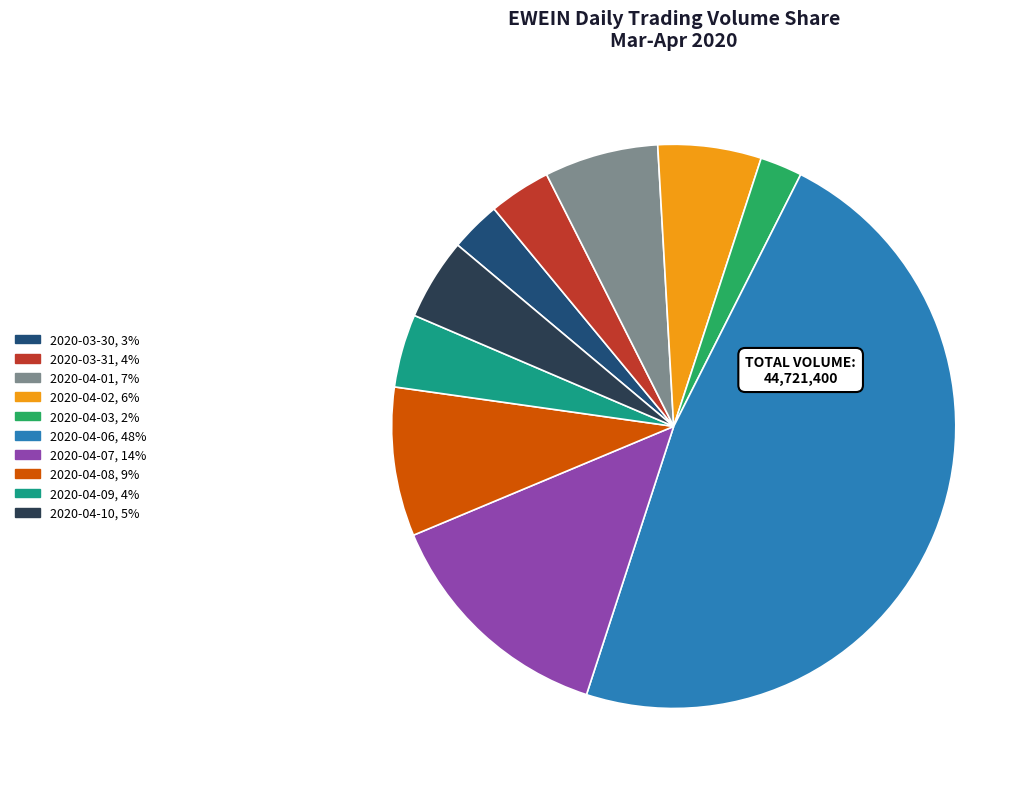

Count the number of slices in the pie.

10